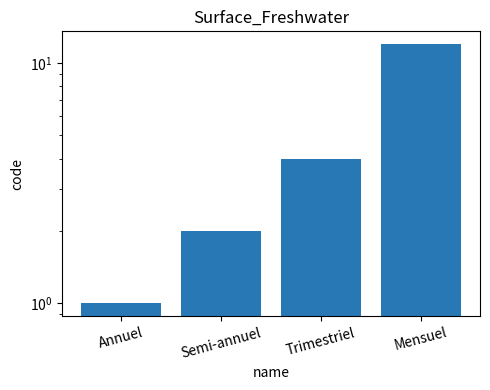

Which label corresponds to the smallest value in the chart?

Annuel